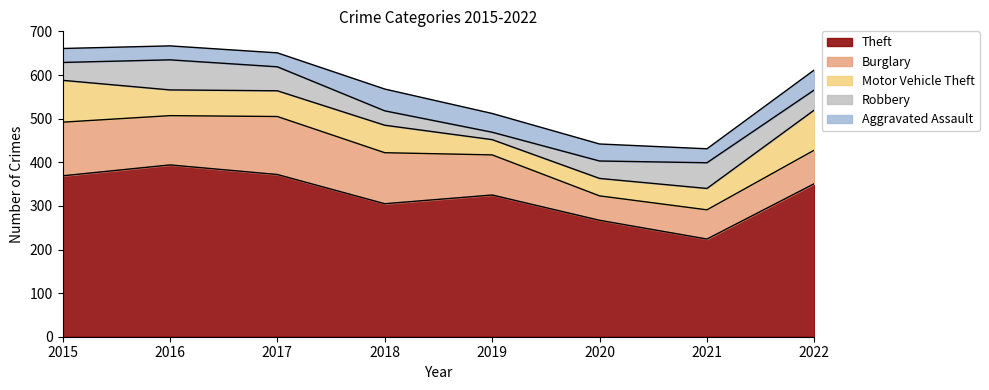

Where does the Burglary series first go above 113?

2015